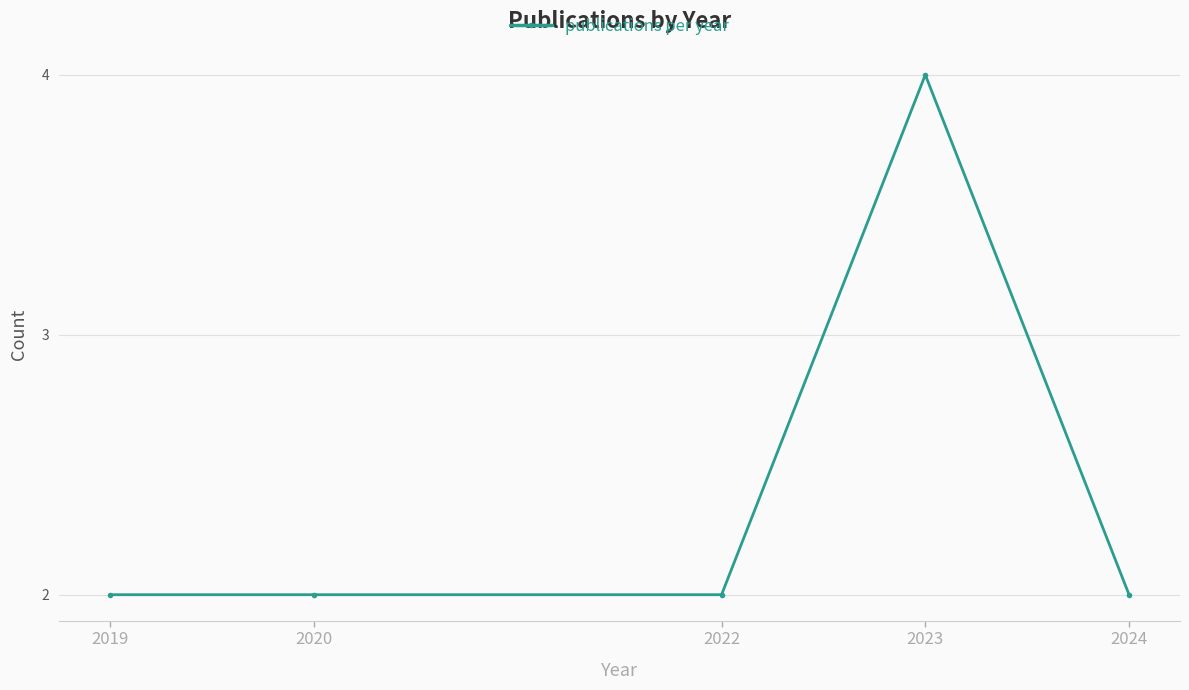

What is the value of the 3rd point from the left?

2